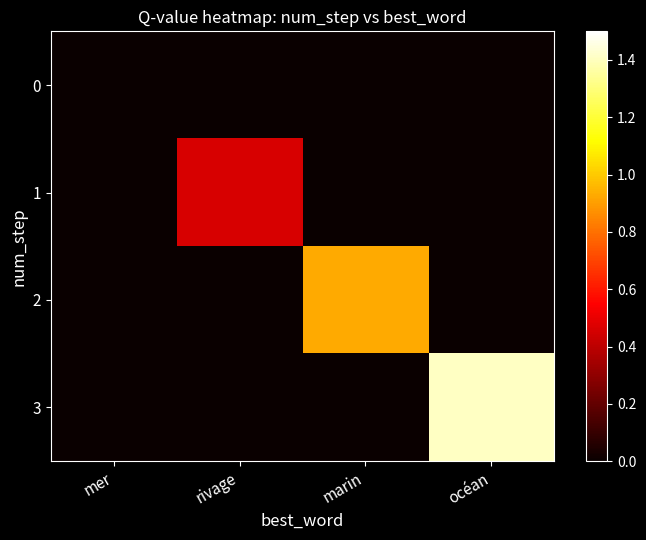

What is the maximum value shown in the chart?

1.4